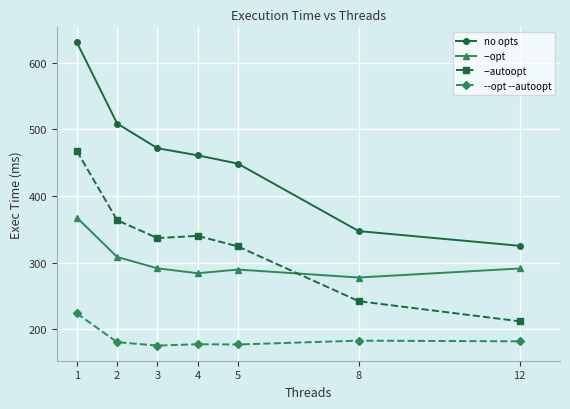

What is the value of the no opts point at the 2nd from the left?

508.7